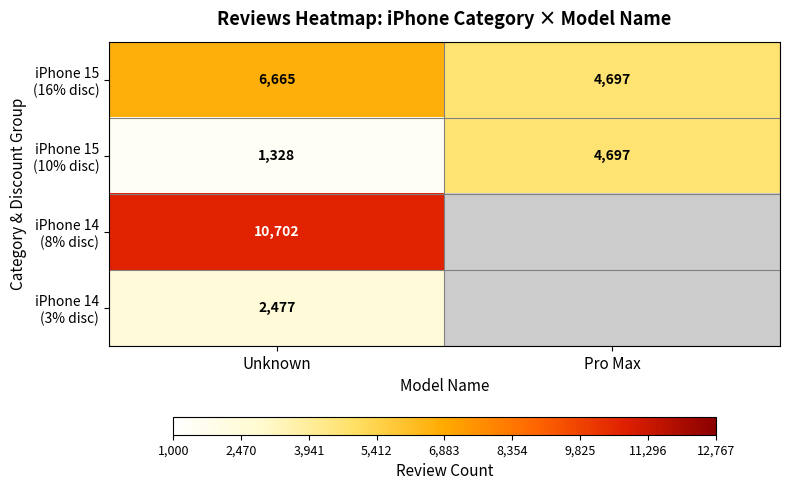

What is the difference between the highest and lowest values at Unknown?

9374